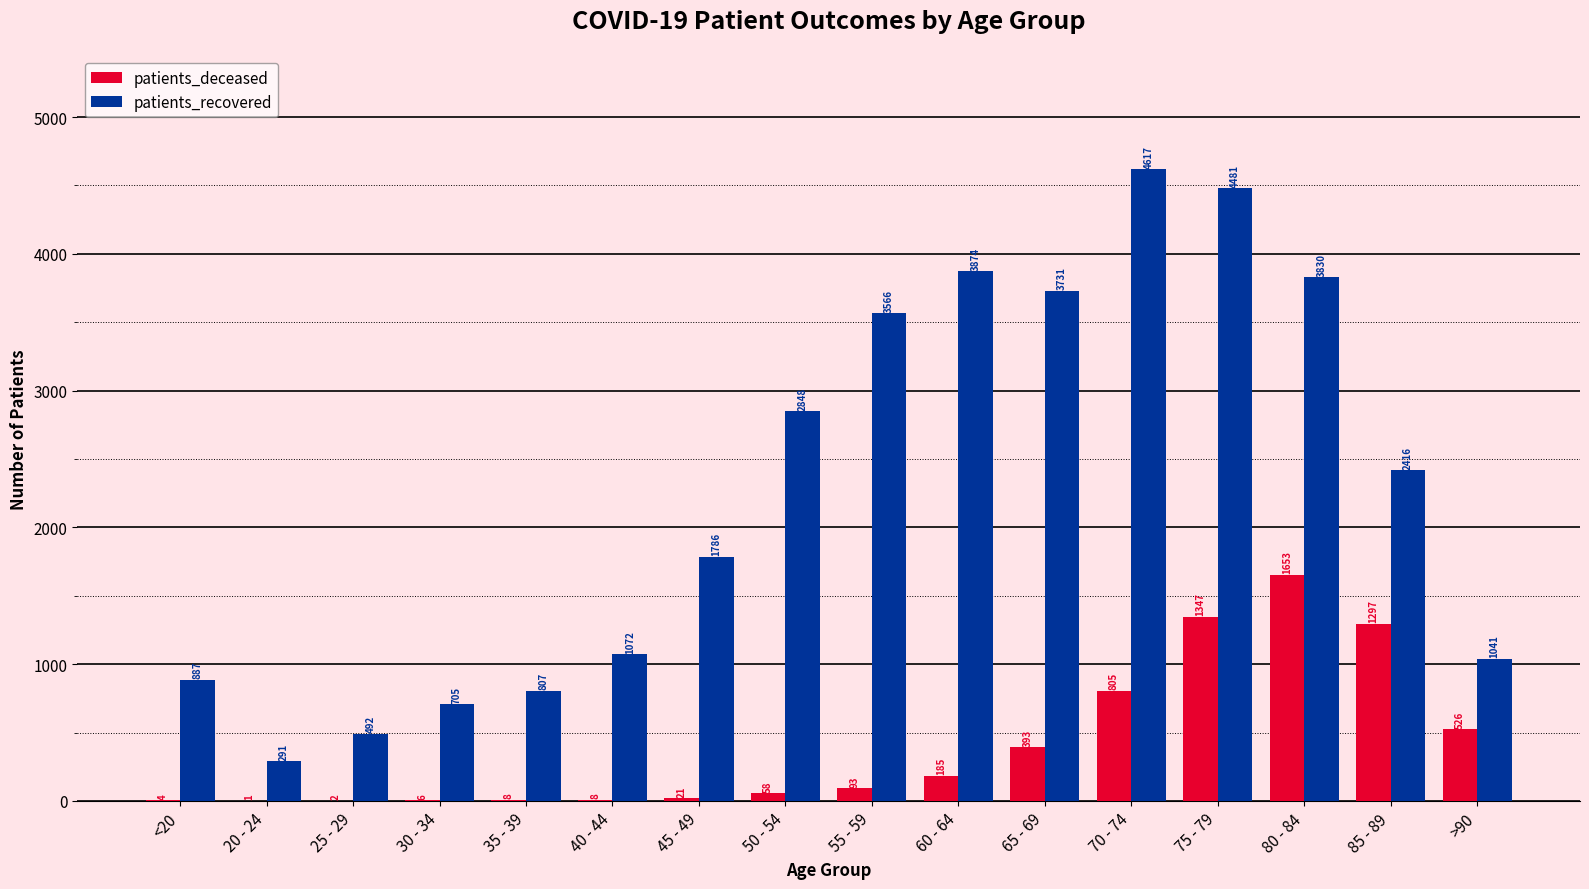

Reading left to right, transcribe all the data shown in this chart.

patients_deceased: 4	1	2	6	8	8	21	58	93	185	393	805	1347	1653	1297	526
patients_recovered: 887	291	492	705	807	1072	1786	2848	3566	3874	3731	4617	4481	3830	2416	1041